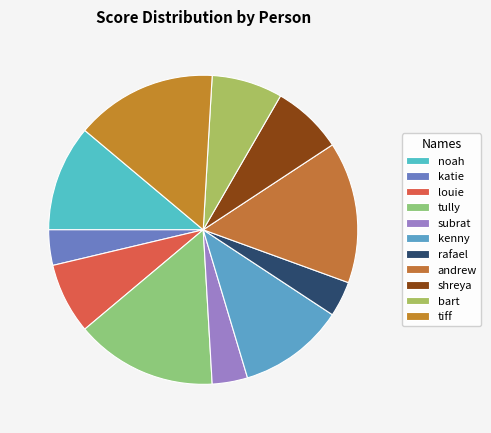

To the nearest percent, what is the difference between the noah and rafael slice percentages?

7%